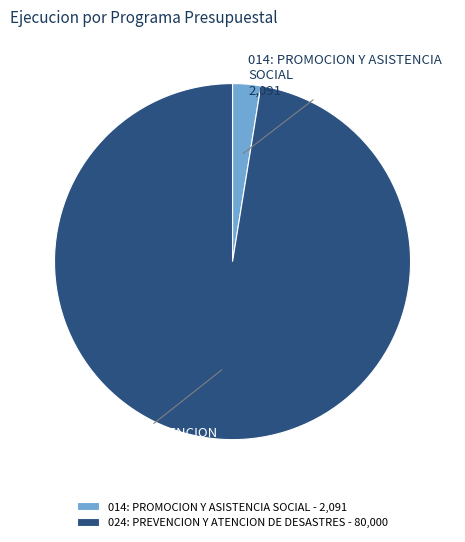

Is there a majority slice in this chart?

Yes